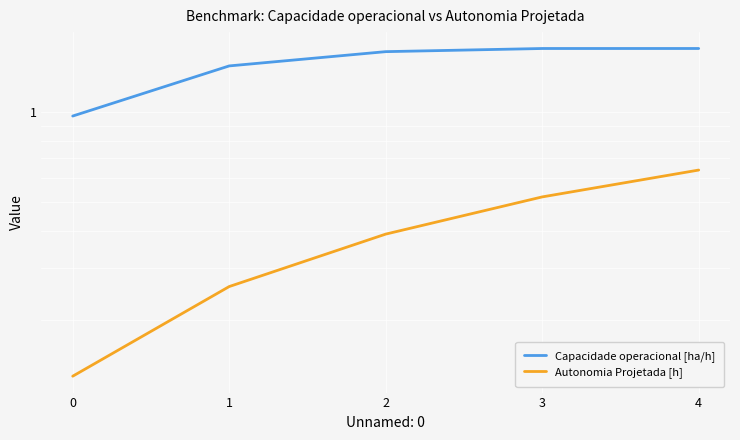

How many lines are shown in the chart?

2